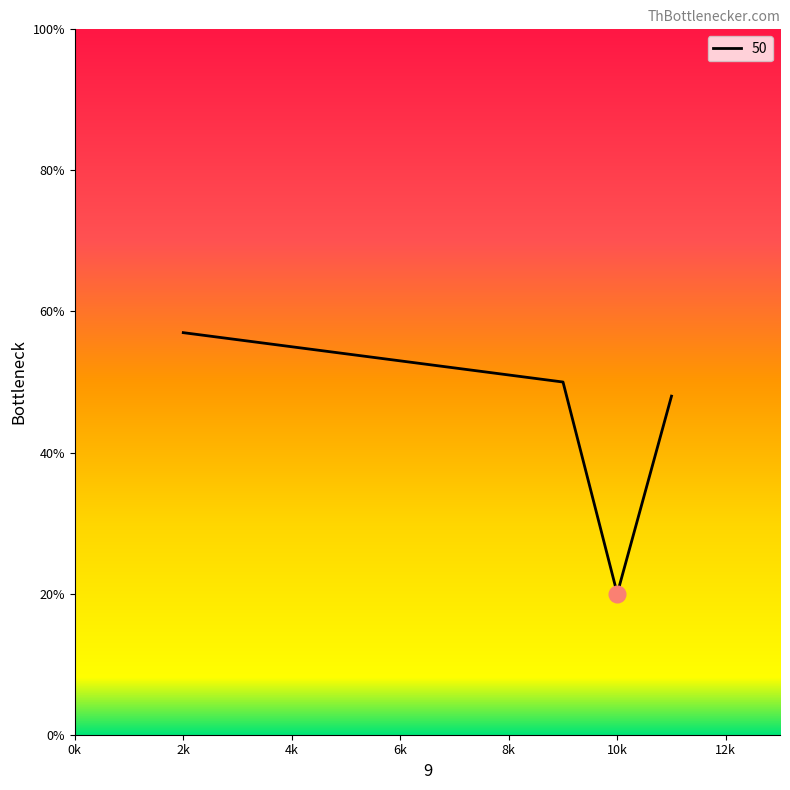

How many lines are shown in the chart?

1